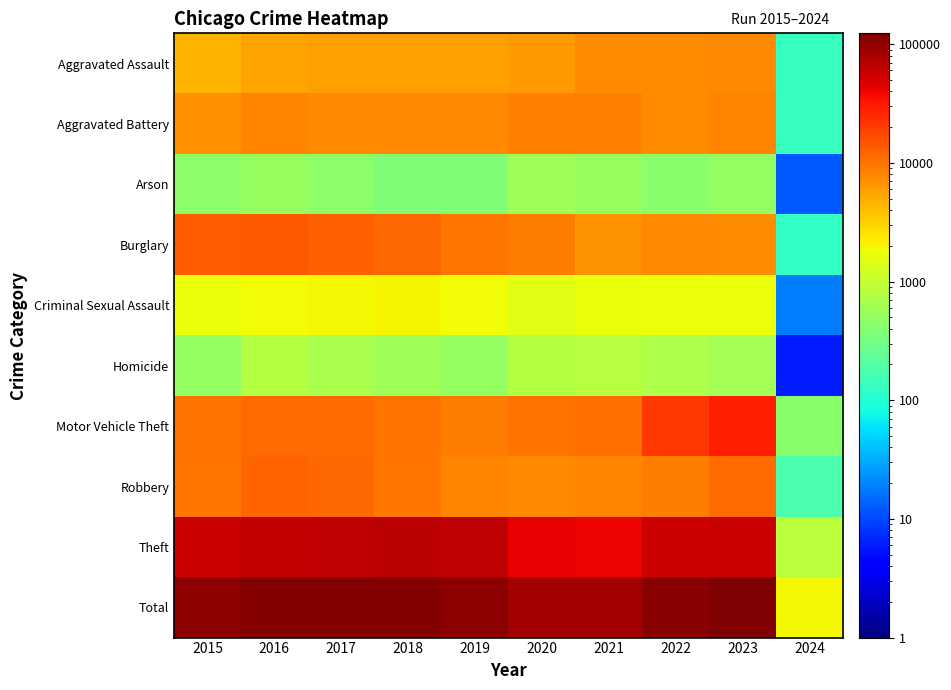

At how many categories does at least one series exceed 65040?

9